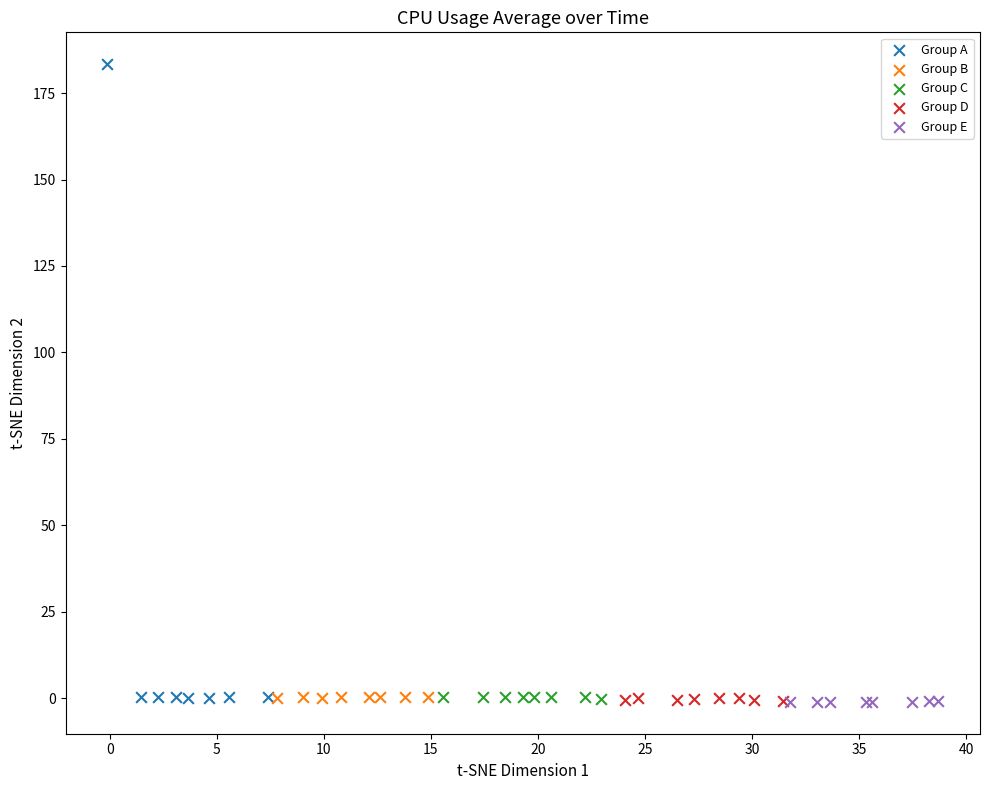

Which series reaches the maximum Y coordinate?

Group A